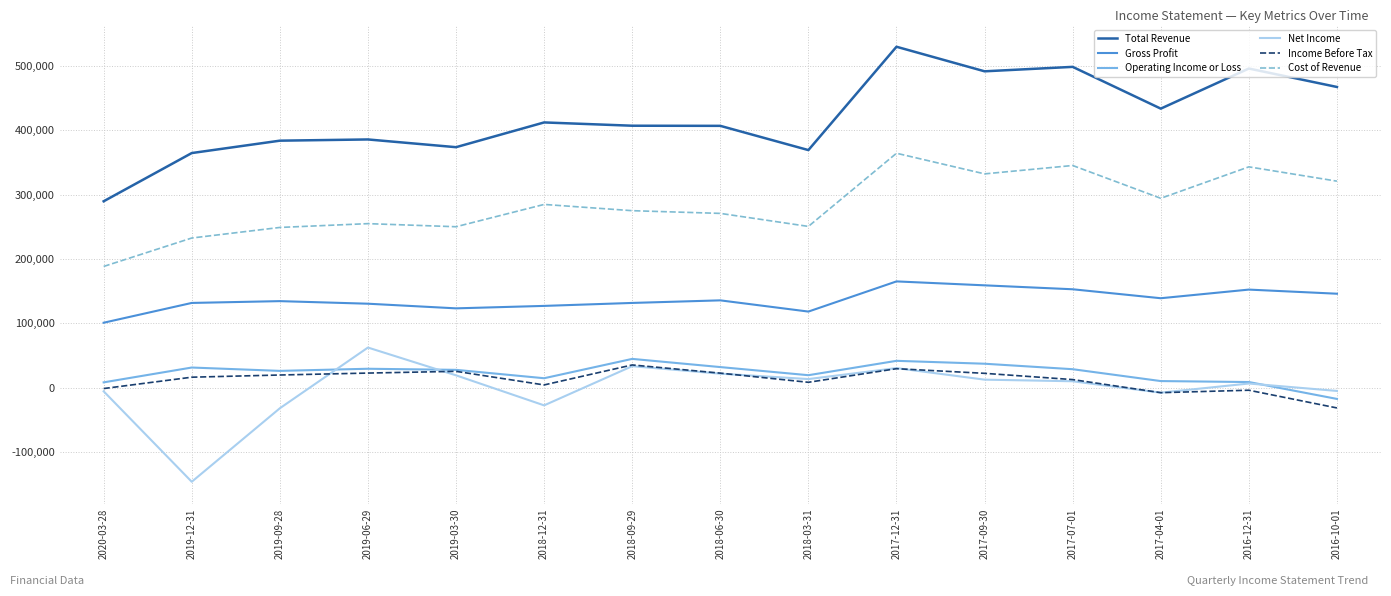

What is the difference between the Total Revenue values at 2018-09-29 and 2020-03-28?

117200